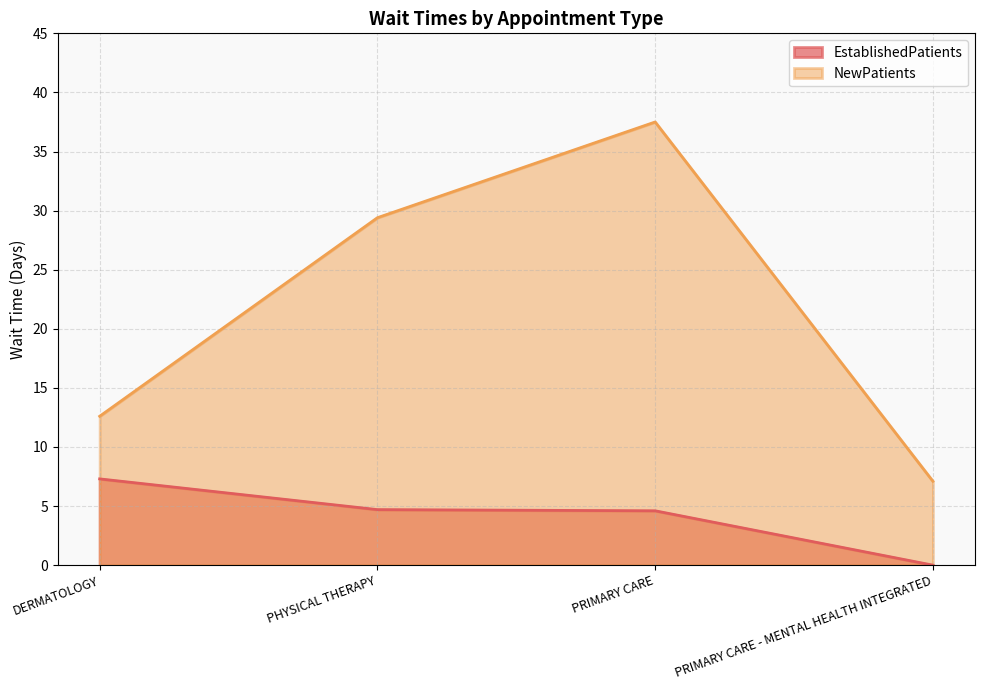

What is the sum of the EstablishedPatients values at PRIMARY CARE - MENTAL HEALTH INTEGRATED and PRIMARY CARE?

4.6